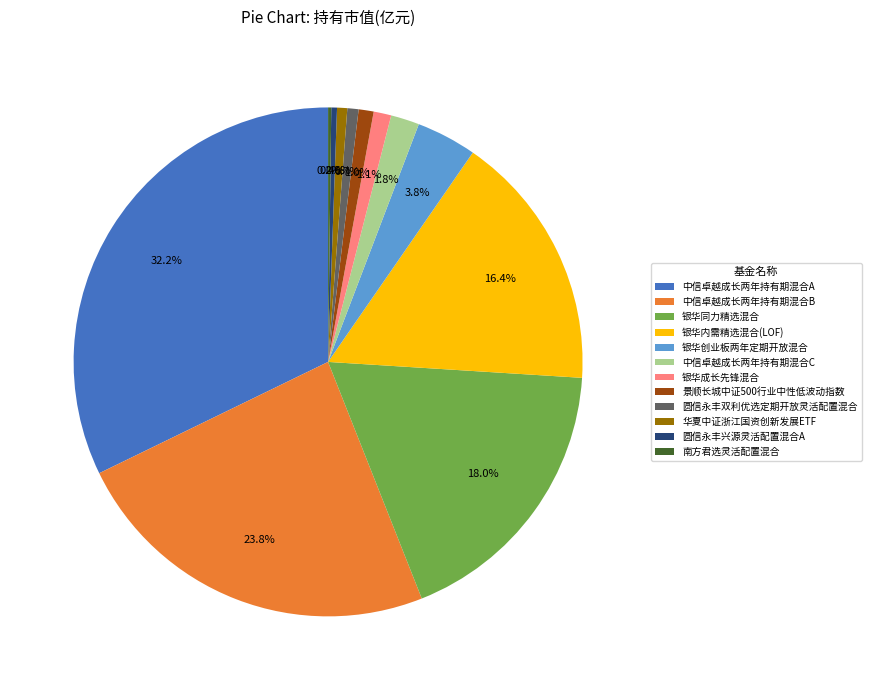

Which category has the biggest portion of the pie?

中信卓越成长两年持有期混合A